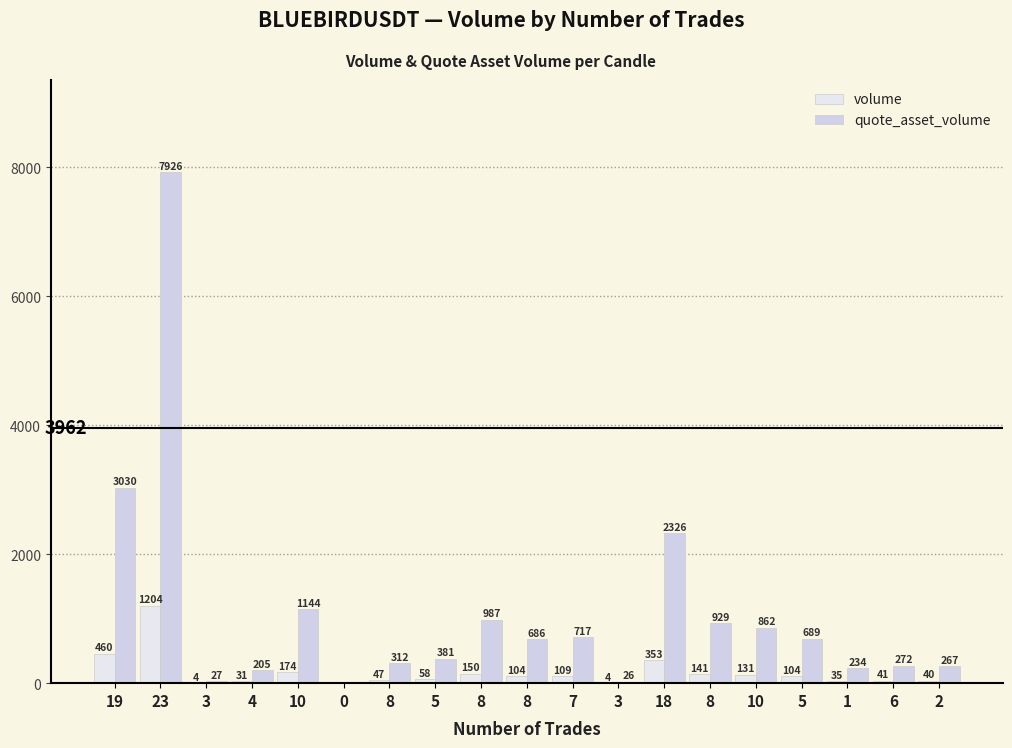

What is the average value of the quote_asset_volume series?

1106.3